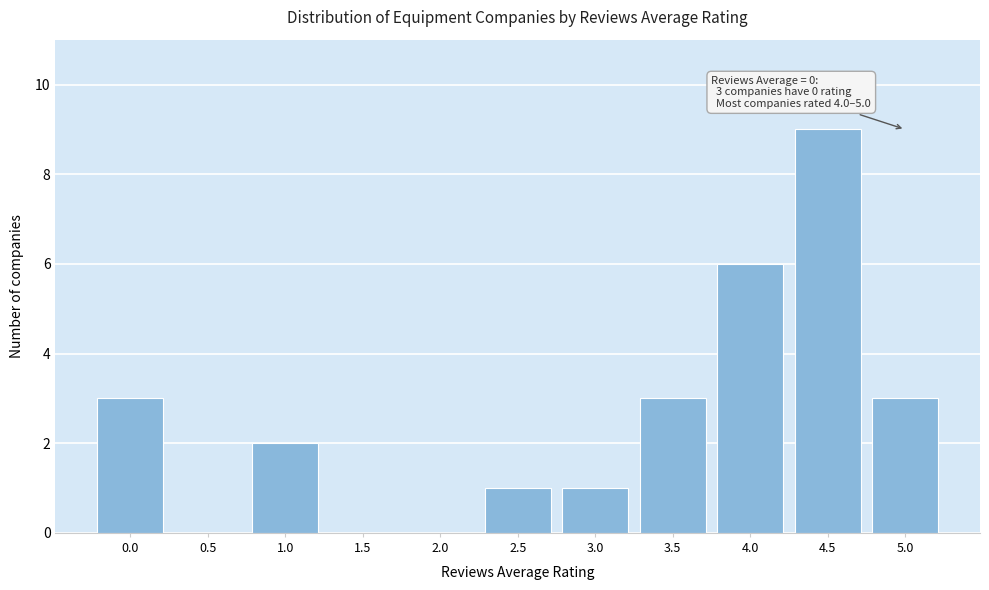

Reading right to left, transcribe all the data shown in this chart.

5.0=3	4.5=9	4.0=6	3.5=3	3.0=1	2.5=1	2.0=0	1.5=0	1.0=2	0.5=0	0.0=3